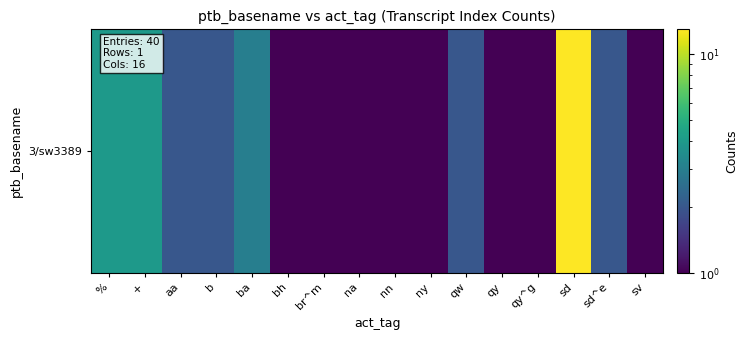

Reading left to right, transcribe all the data shown in this chart.

4	4	2	2	3	1	1	1	1	1	2	1	1	13	2	1